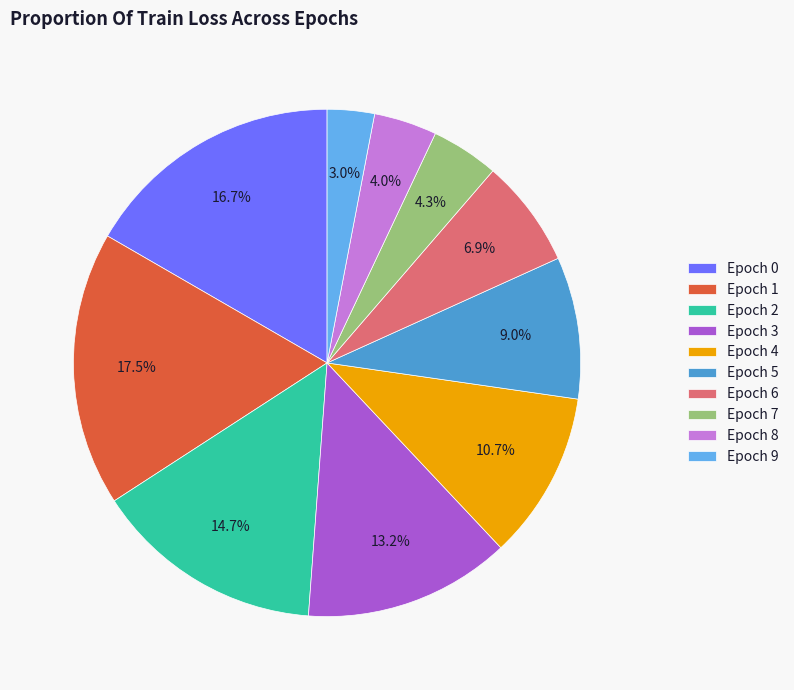

What is the smallest slice in the pie chart?

Epoch 9